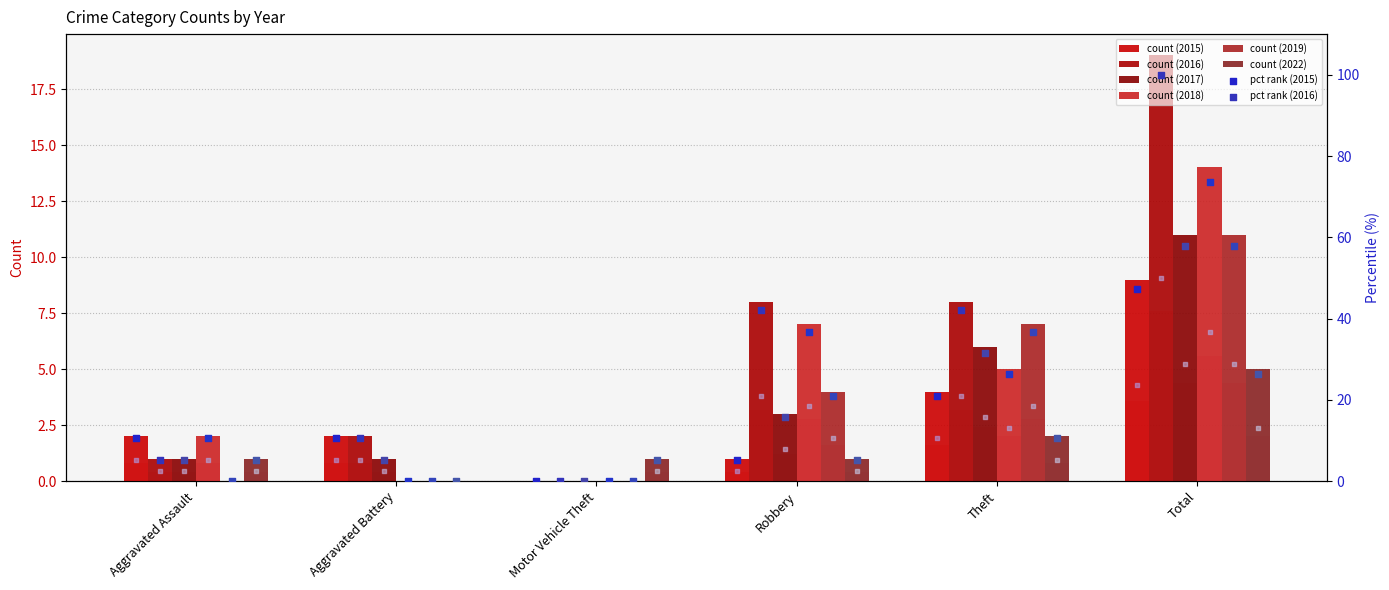

At how many categories does at least one series exceed 17?

1